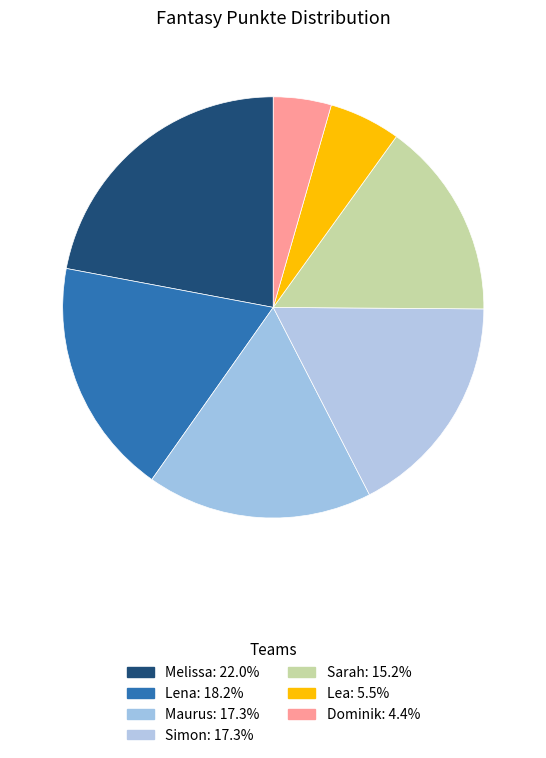

Which slice is the smallest?

Dominik